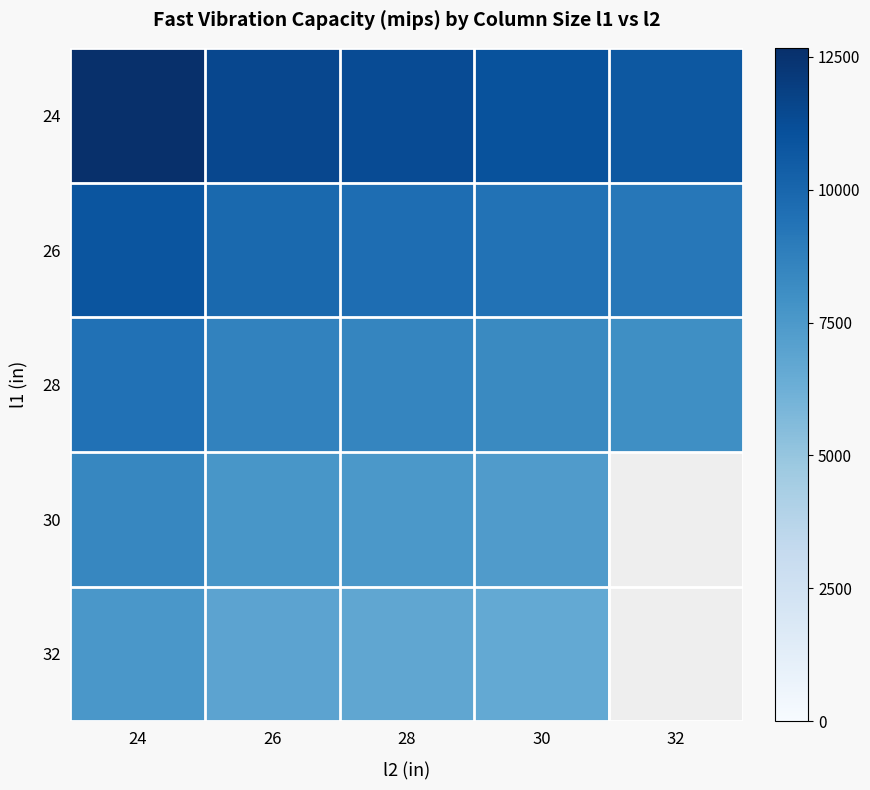

At how many categories does at least one series exceed 11557?

1